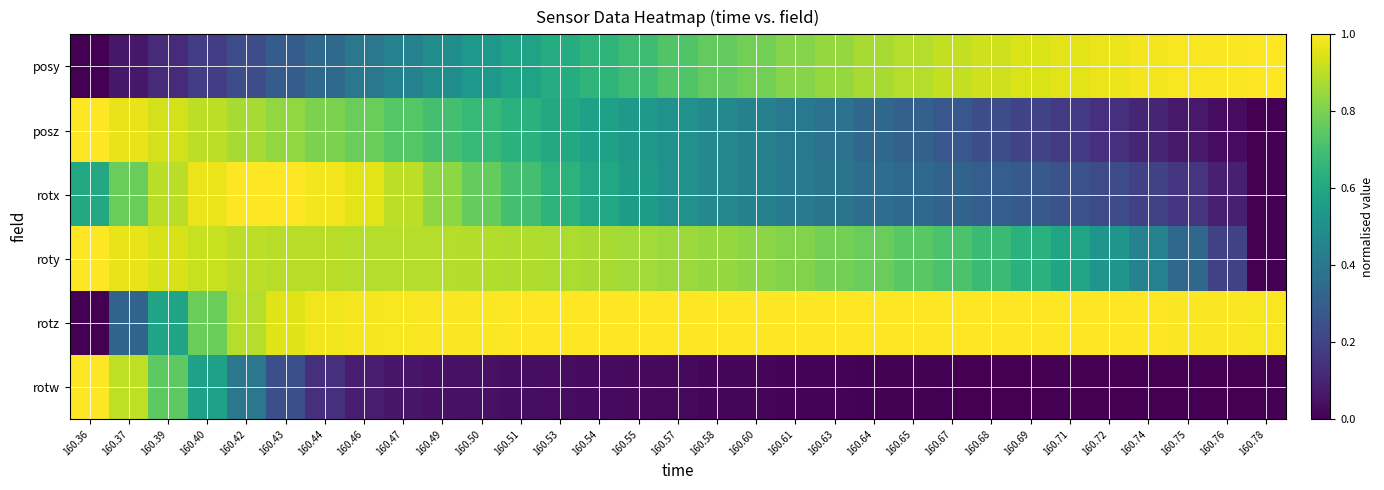

How many series are shown in this chart?

6